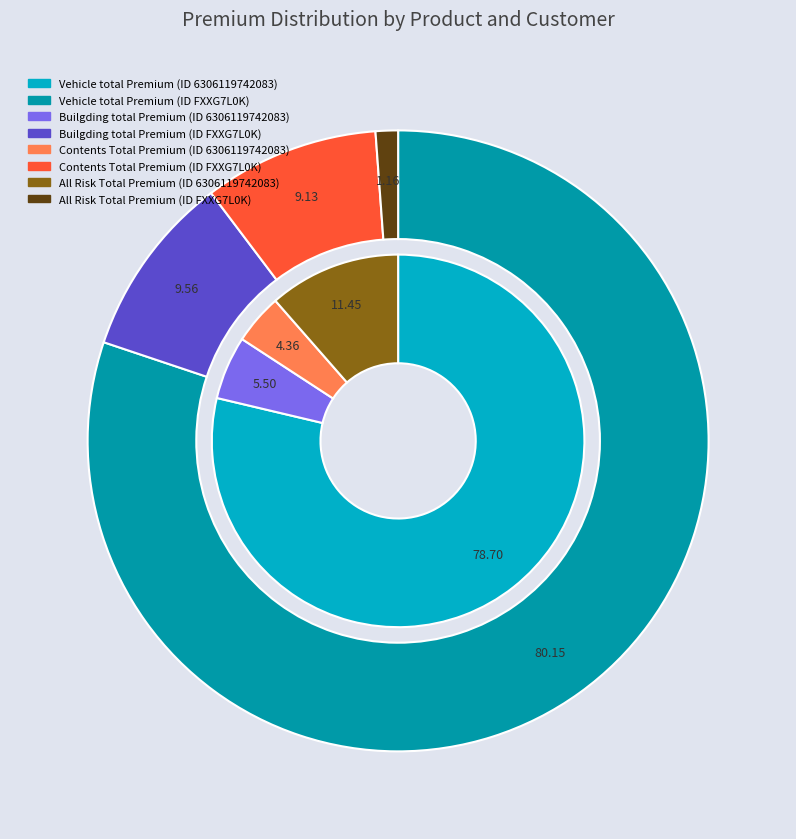

Between Builgding total Premium and Vehicle total Premium, which is larger?

Vehicle total Premium